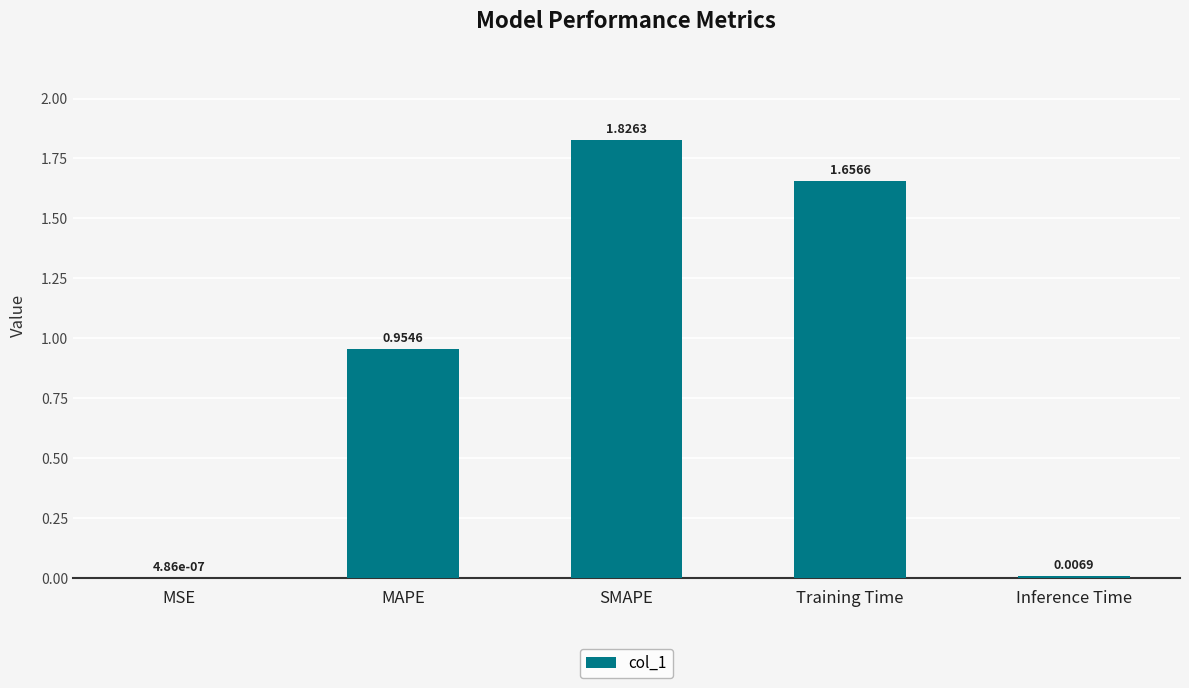

Which label corresponds to the largest value in the chart?

SMAPE